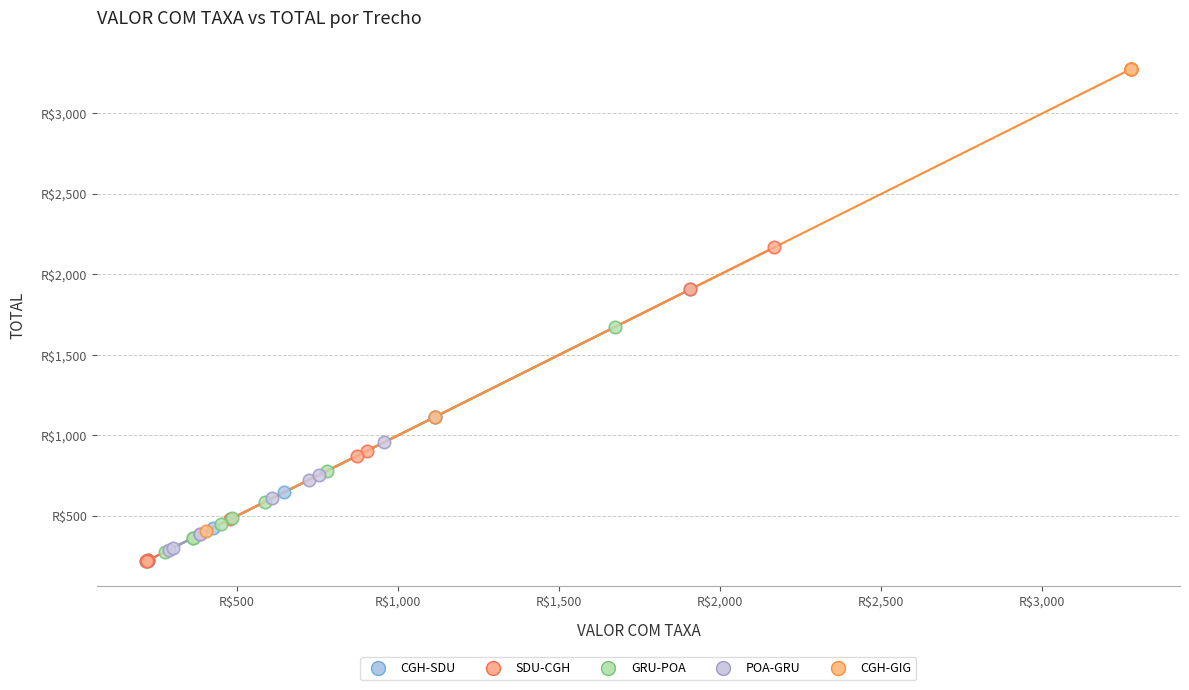

What are all the series names shown in the legend?

CGH-SDU, SDU-CGH, GRU-POA, POA-GRU, CGH-GIG